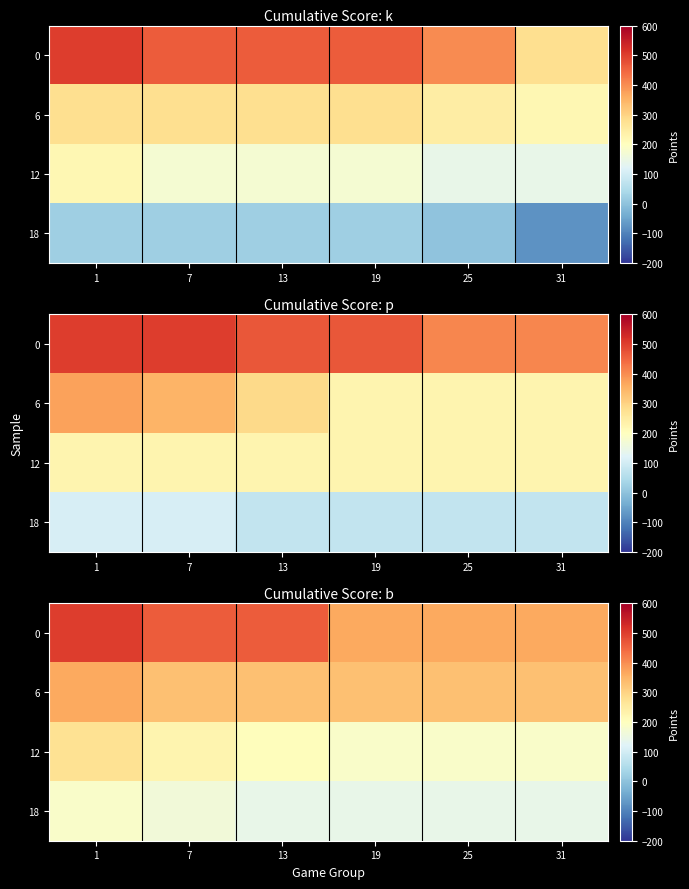

What is the difference between the maximum and second lowest values in the 6 series?

36